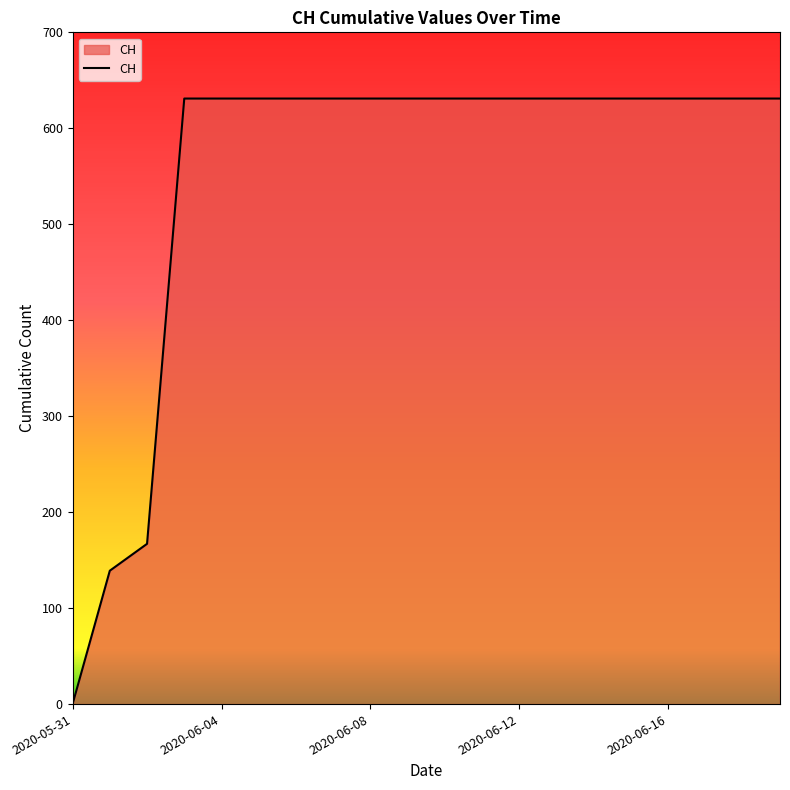

What is the difference between the maximum and minimum values?

631